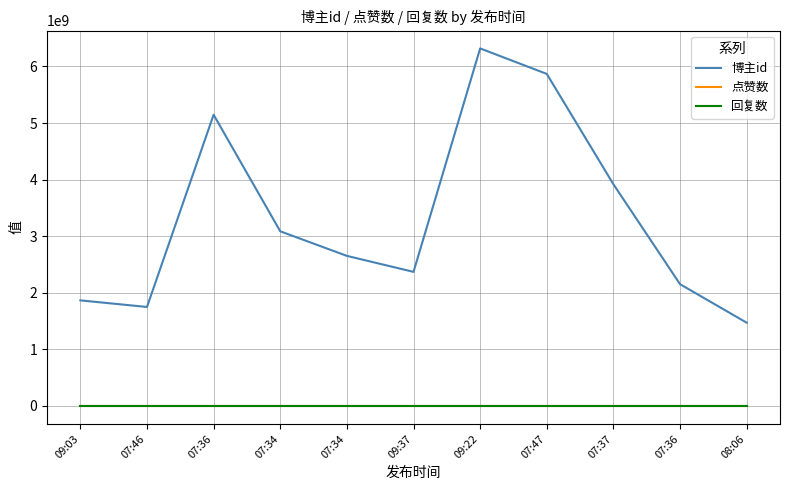

Does the chart display data point markers on the line(s)?

No